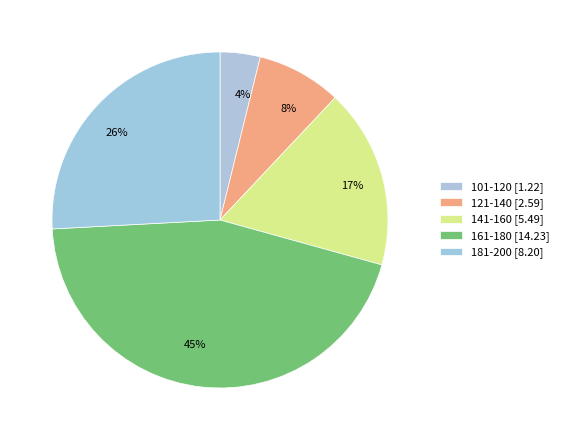

Rank the categories by value from highest to lowest.

161-180, 181-200, 141-160, 121-140, 101-120